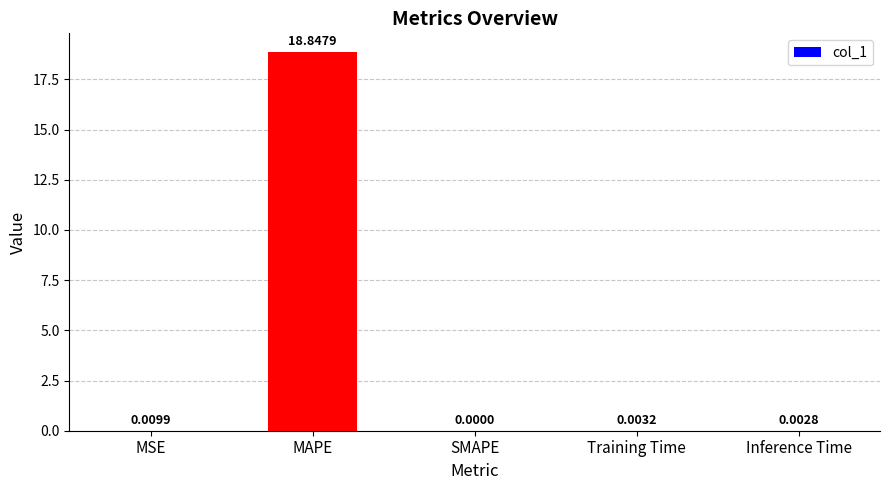

Are the bars horizontal?

No